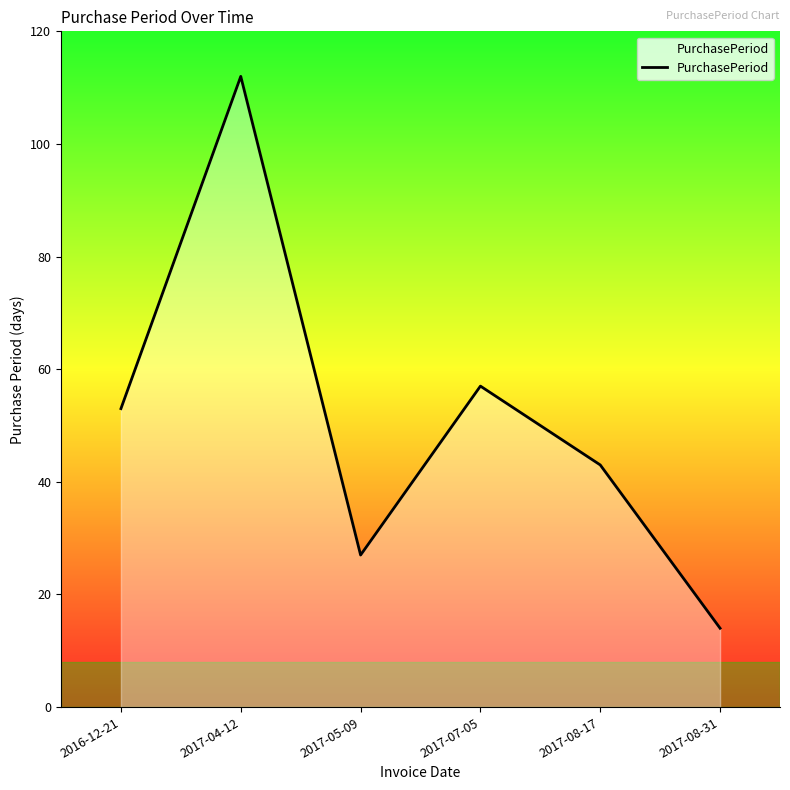

List the labels in order of value, smallest first.

2017-08-31, 2017-05-09, 2017-08-17, 2016-12-21, 2017-07-05, 2017-04-12